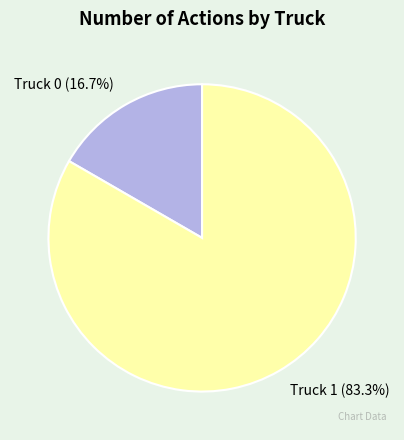

To the nearest percent, what portion does Truck 1 represent?

83%